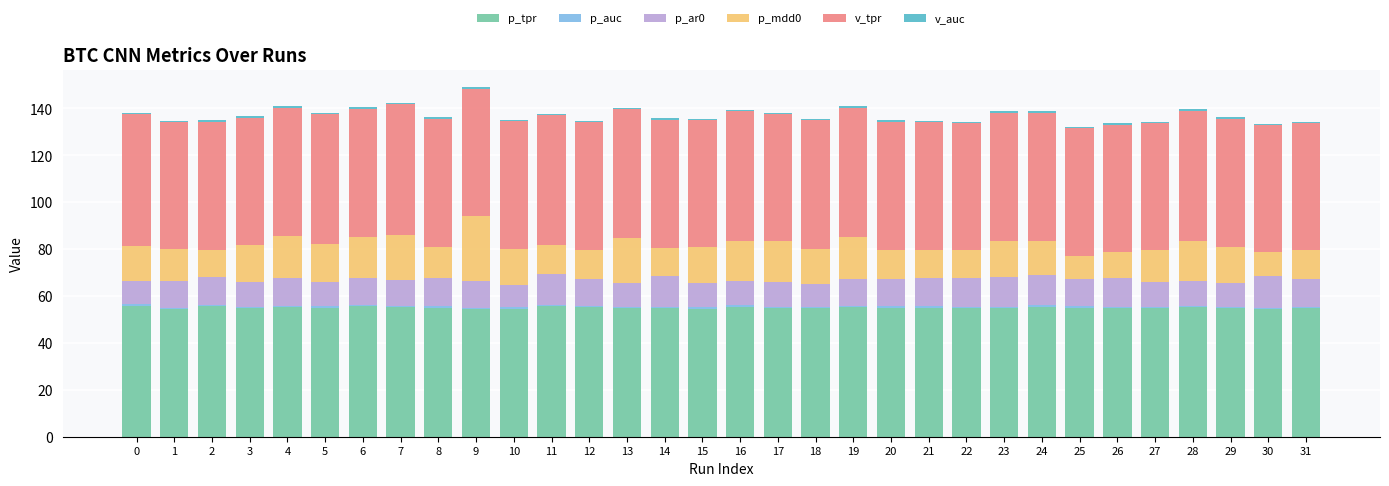

What is the minimum value for p_tpr?

54.4